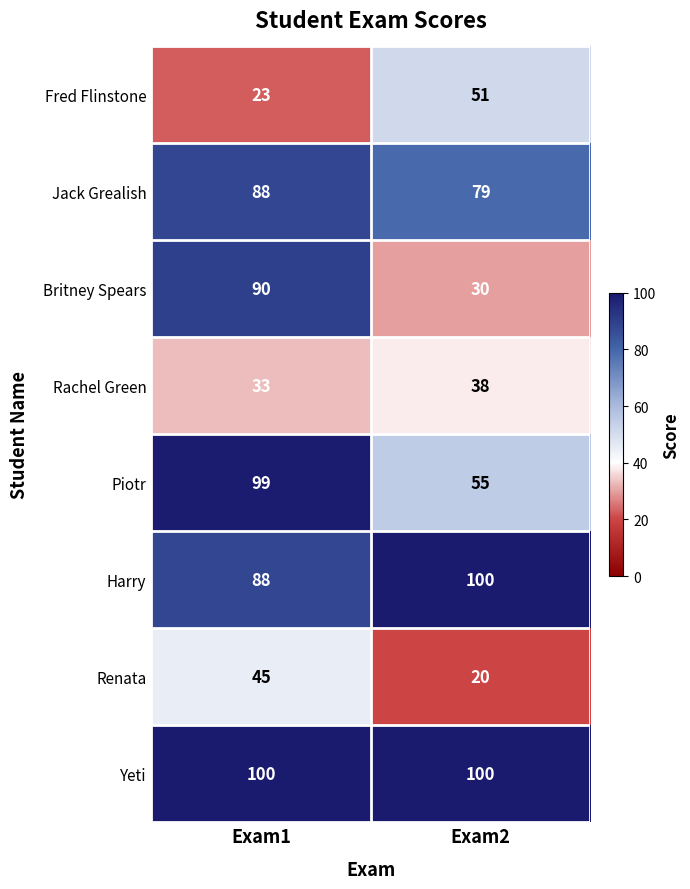

How many series are shown in this chart?

8